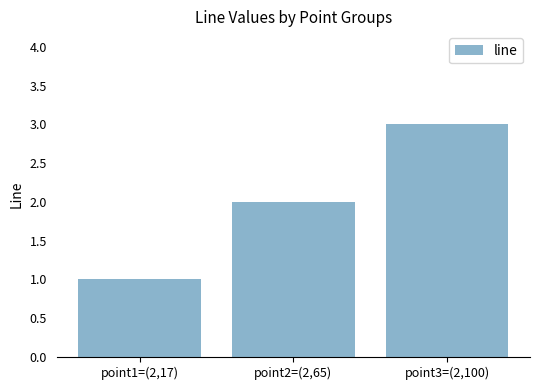

What is the approximate value at point1=(2,17)?

1